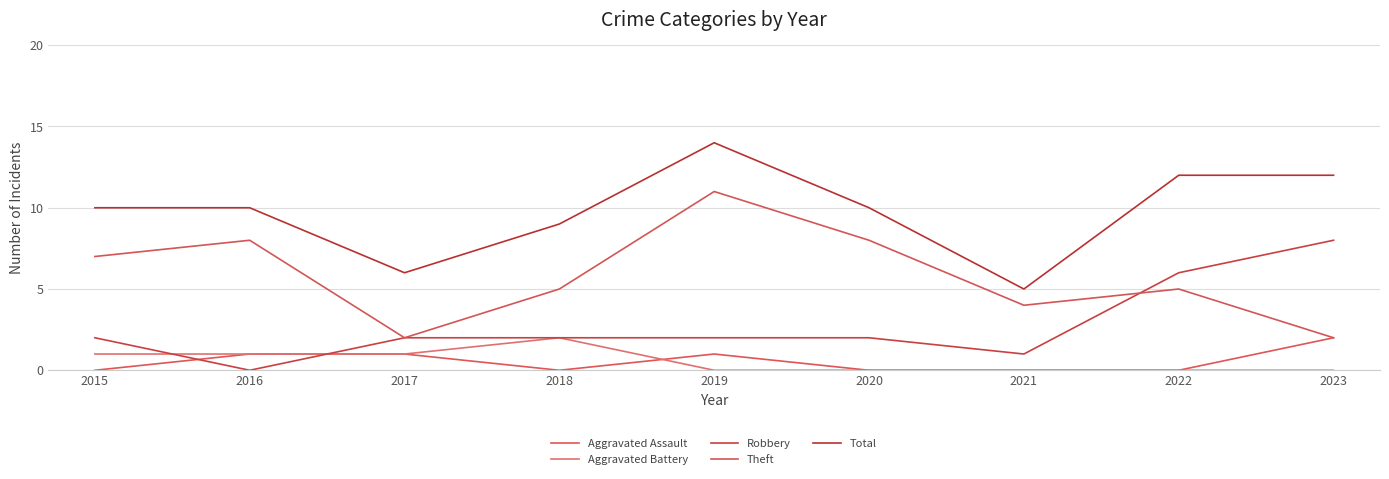

Is this an area chart (filled region under the line)?

No